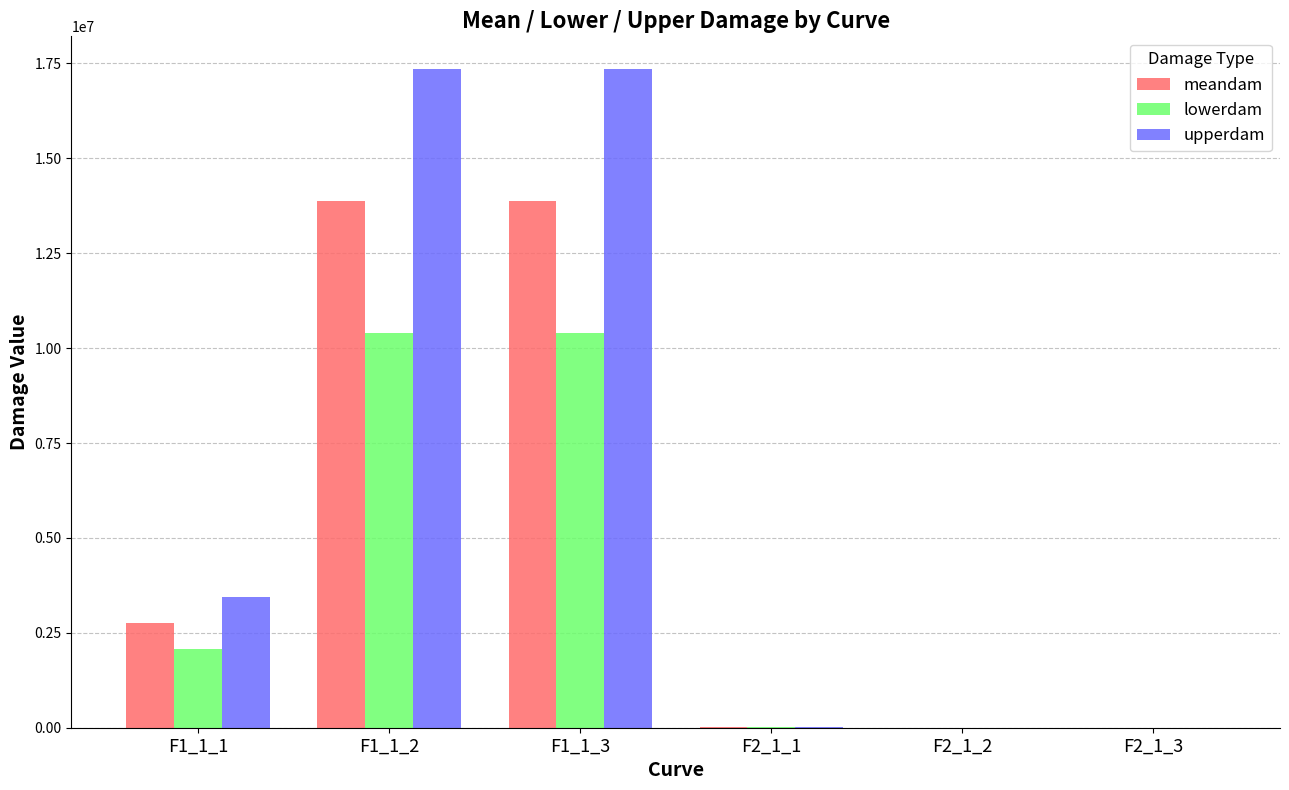

Does the chart contain stacked bars?

No